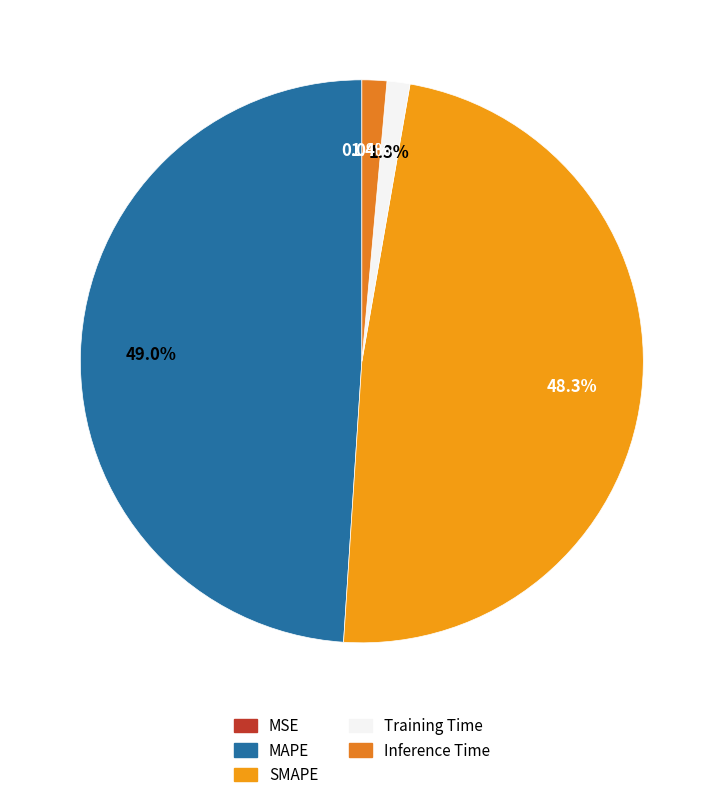

Which has a higher value, Inference Time or MSE?

Inference Time